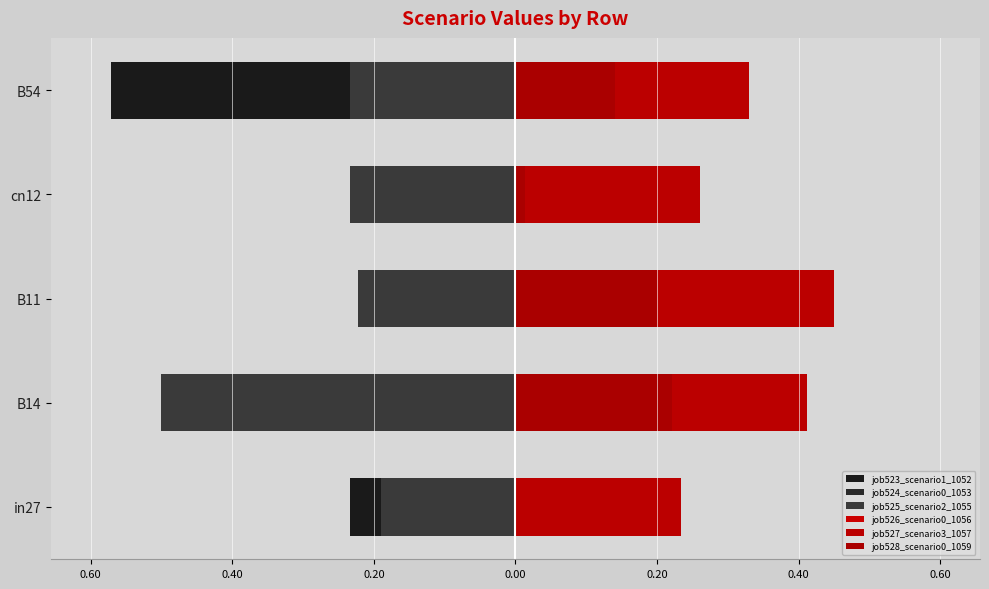

At how many categories does at least one series exceed 0?

5